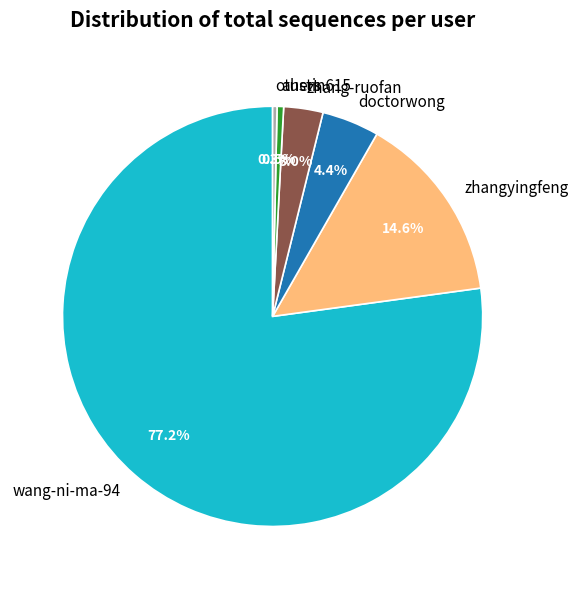

Does any single category account for the majority?

Yes